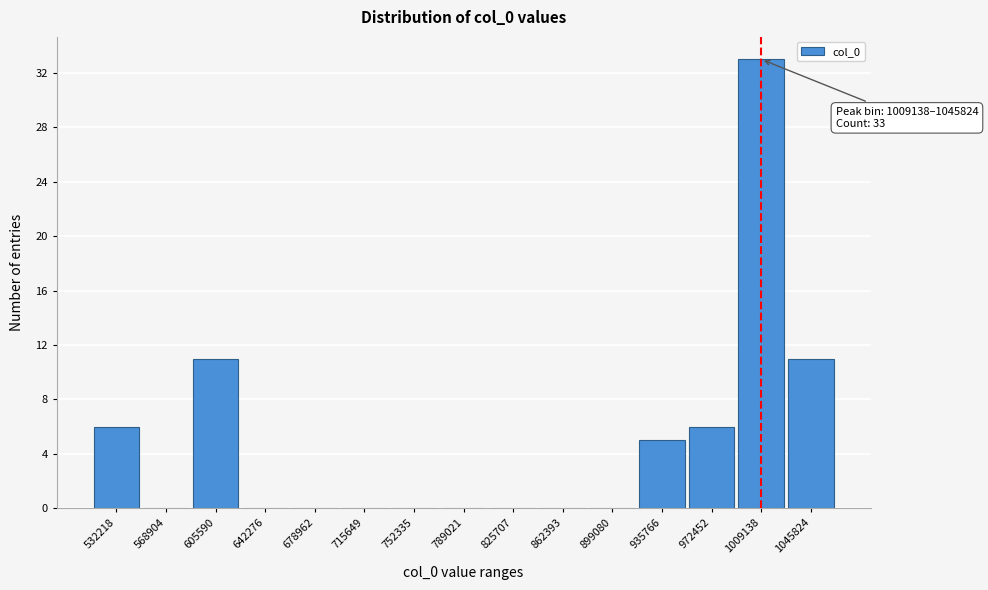

Reading left to right, extract all data points from this chart.

532218=6	568904=0	605590=11	642276=0	678962=0	715649=0	752335=0	789021=0	825707=0	862393=0	899080=0	935766=5	972452=6	1009138=33	1045824=11